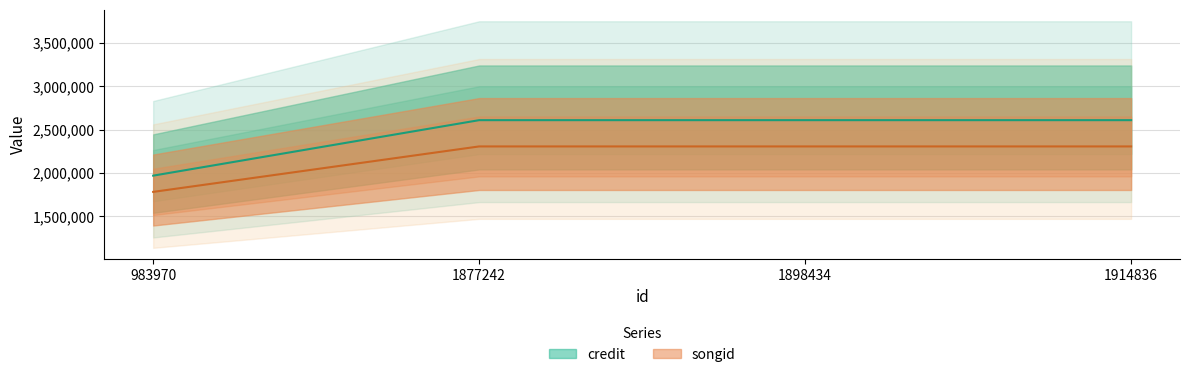

What is the value of the credit point at the 2nd from the left?

2609864